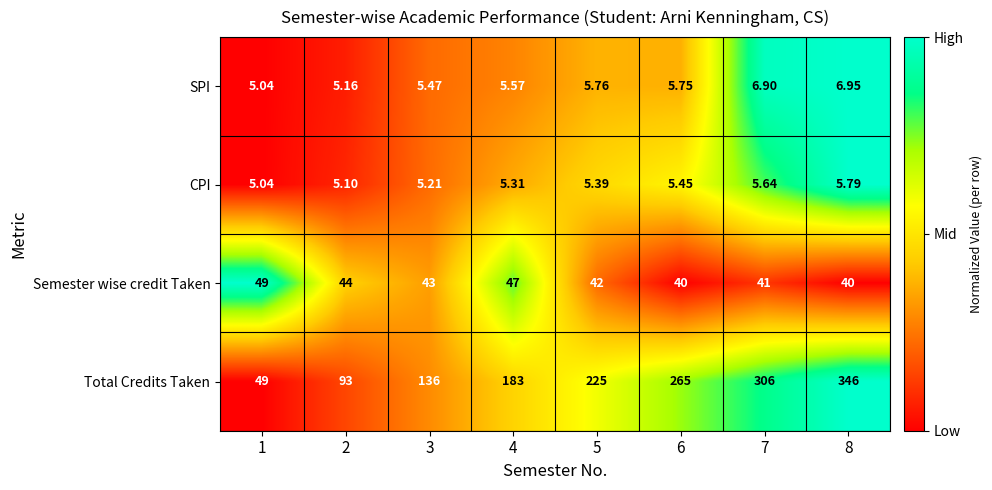

Which series has the largest total across all categories?

Total Credits Taken